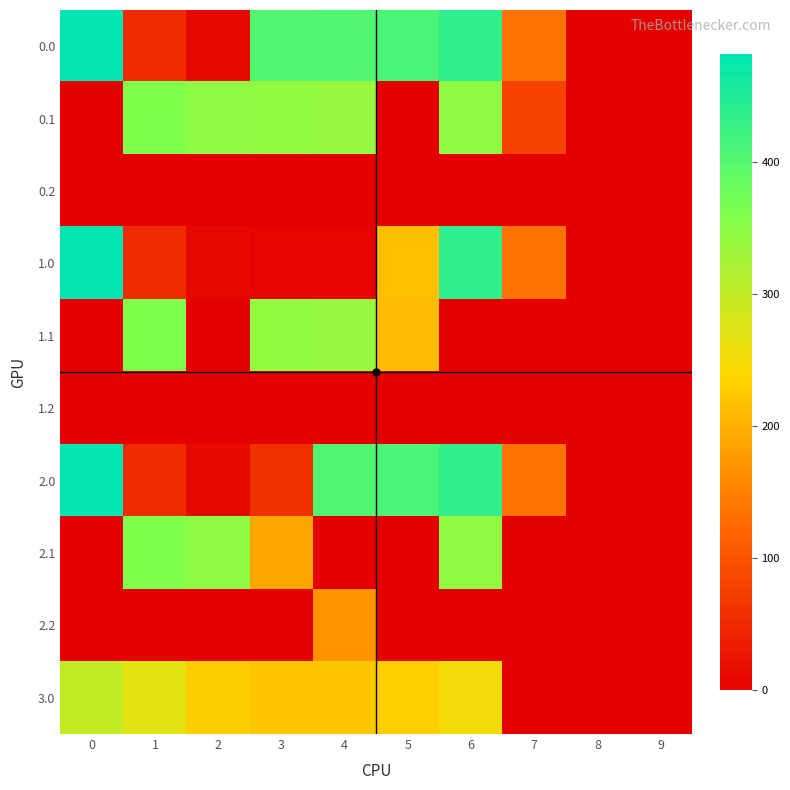

Between 8 and 5, which is larger?

5